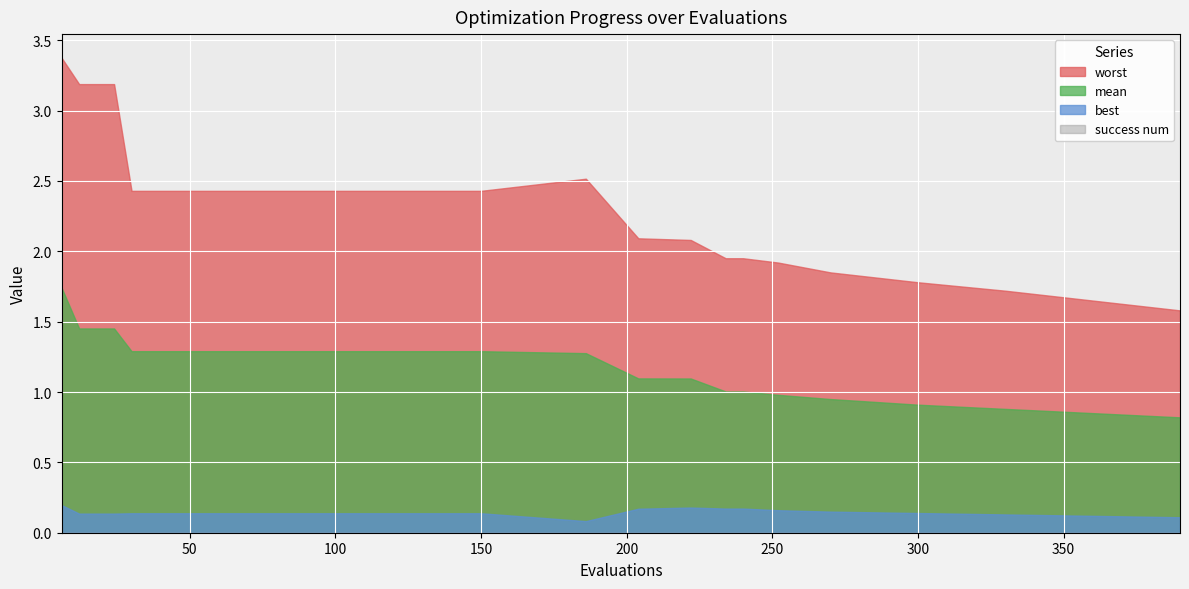

What is the approximate value of worst at 240?

2.0